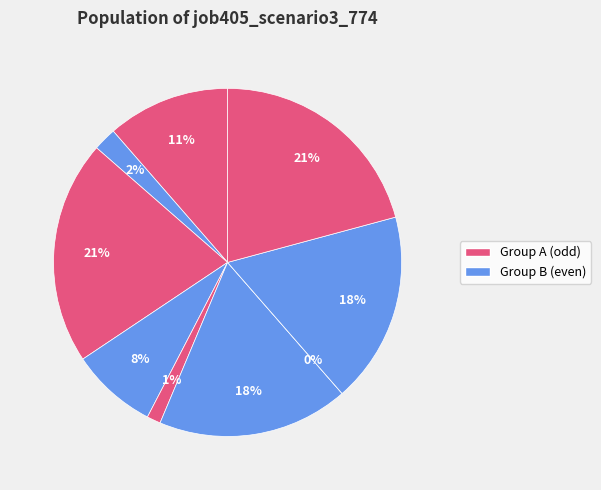

Does B33 account for over 50% of the chart?

No